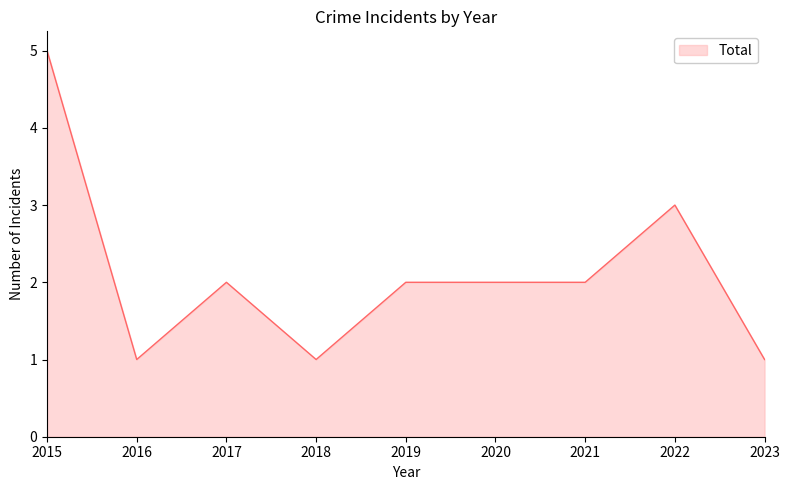

At which category does the data reach its first local peak?

2017